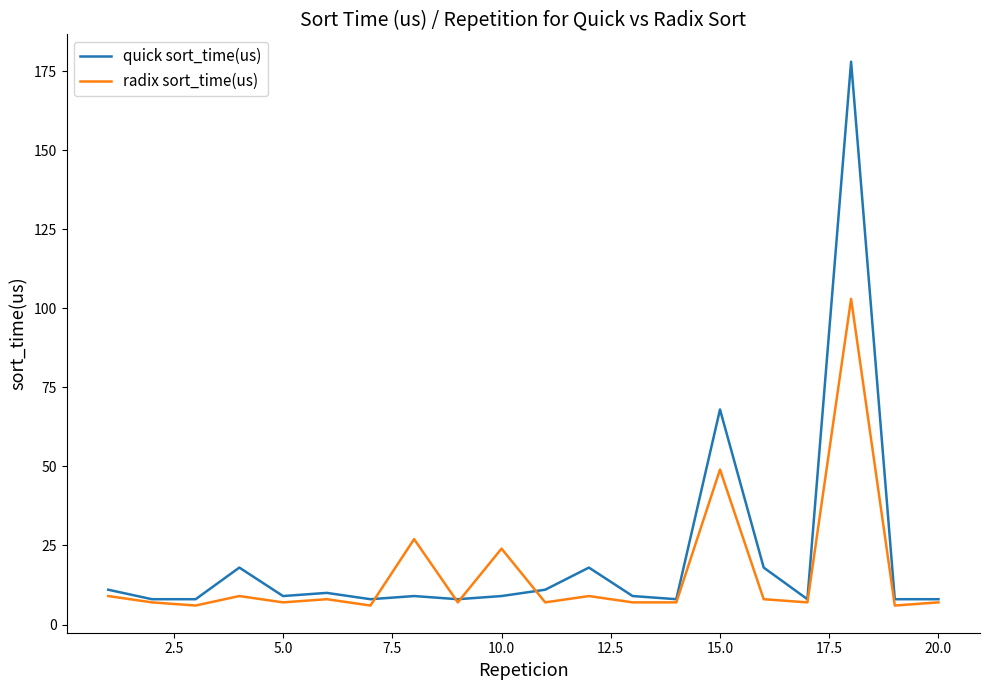

Which series has the widest spread of values?

quick sort_time(us)